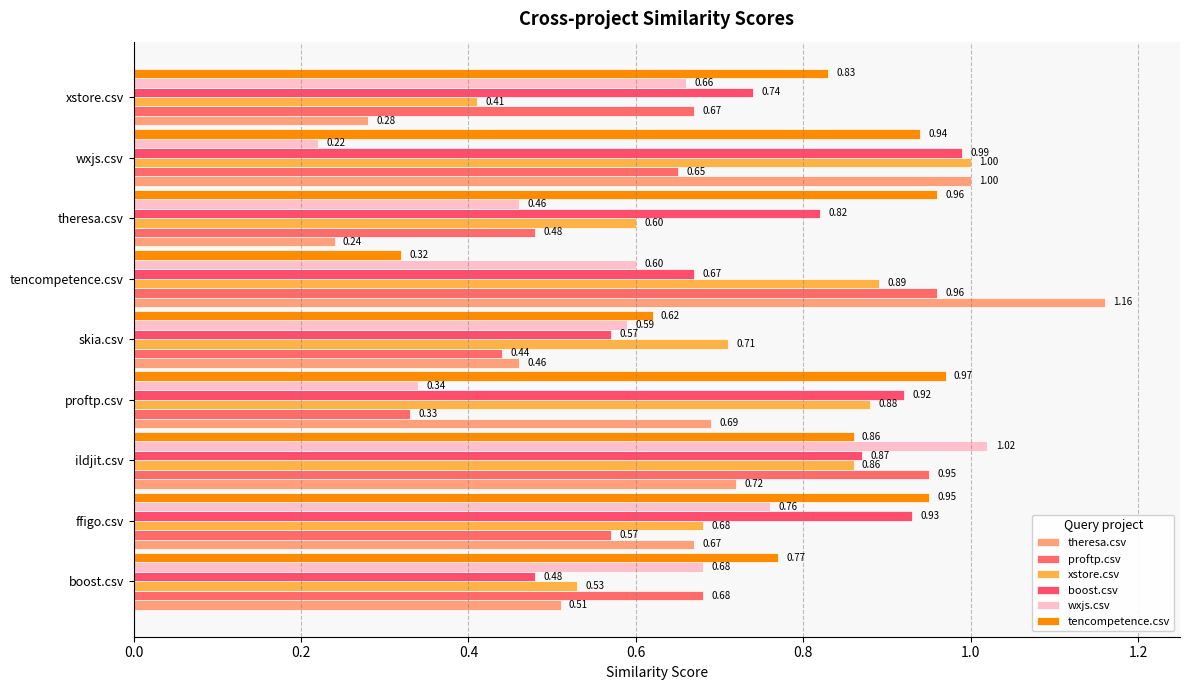

At how many categories does at least one series exceed 0?

9